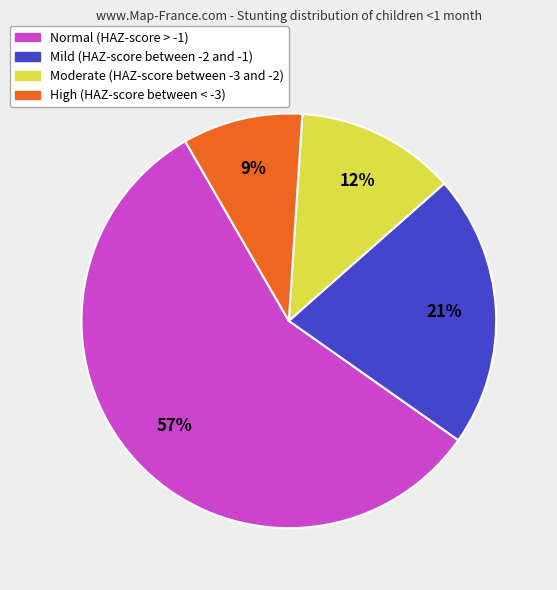

Rank the categories by value from highest to lowest.

Normal (HAZ-score > -1), Mild (HAZ-score between -2 and -1), Moderate (HAZ-score between -3 and -2), High (HAZ-score between < -3)